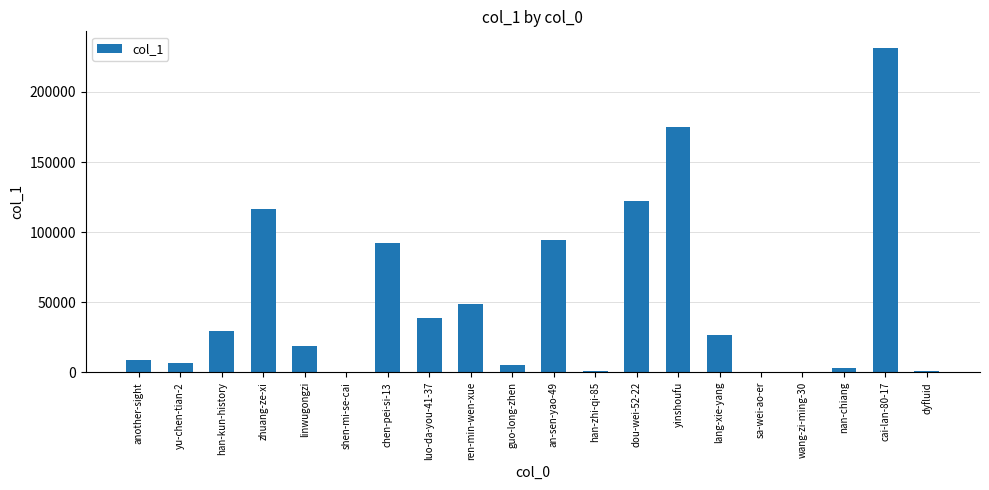

What is the change in value from guo-long-zhen to dyfluid?

-4201